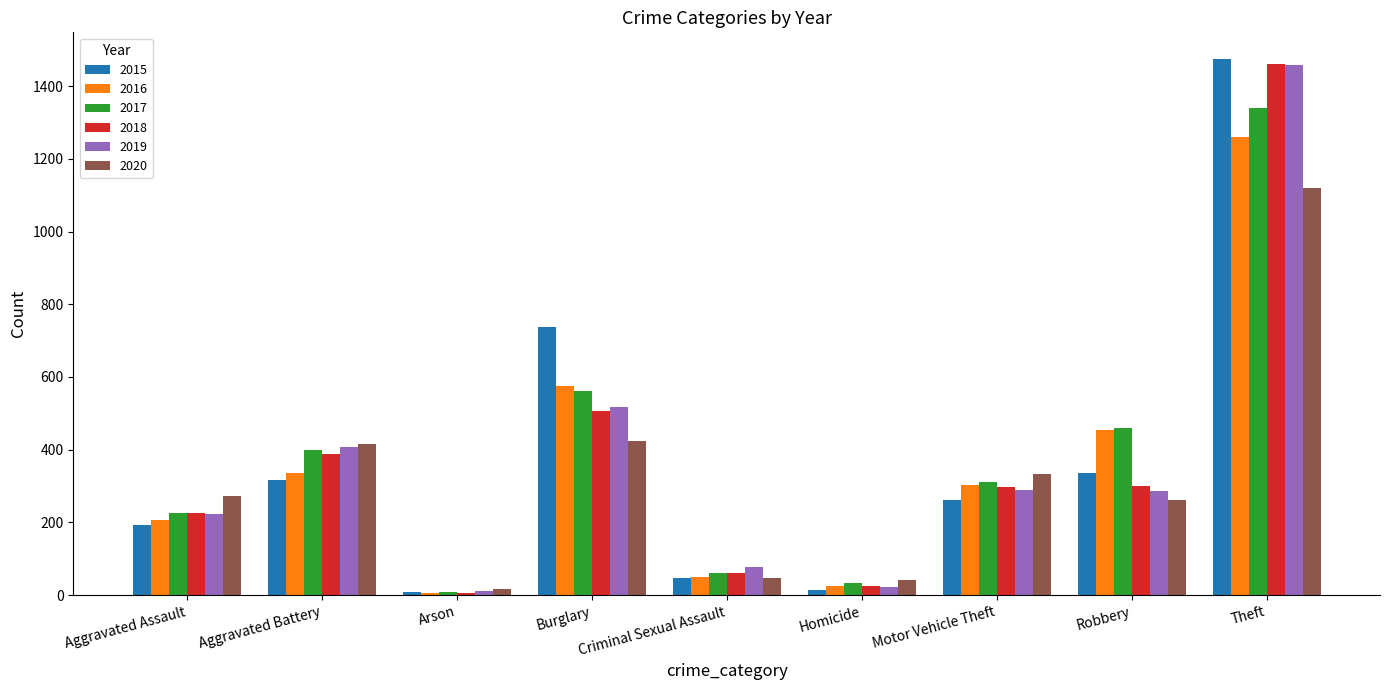

What is the difference between the 2017 values at Arson and Criminal Sexual Assault?

52